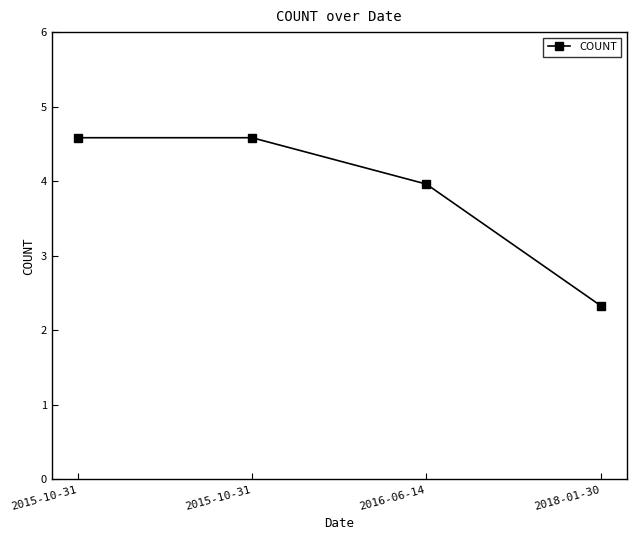

How many data points does each series have?

4